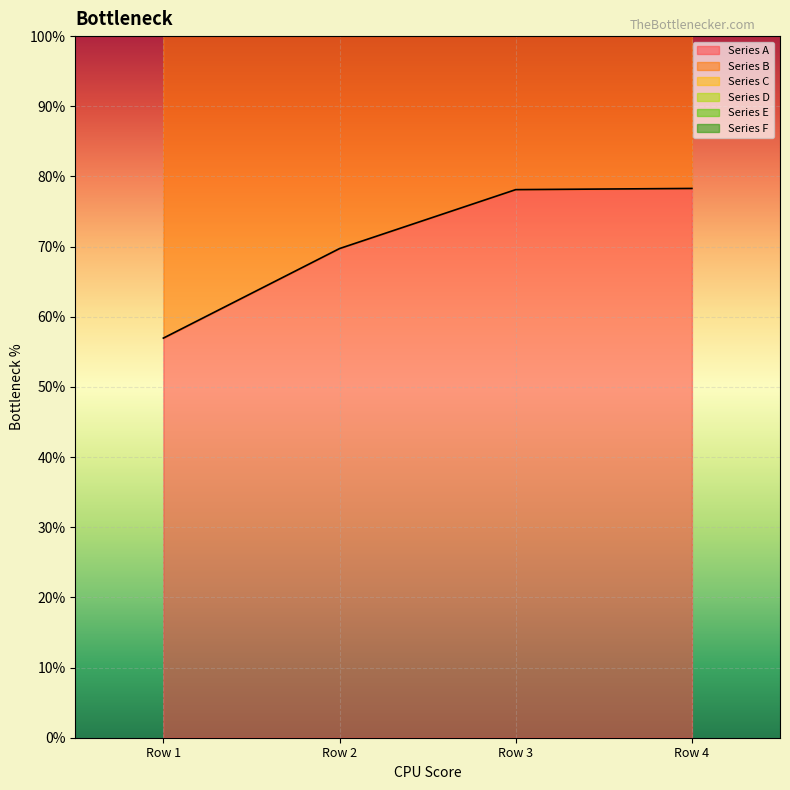

How many data points does each series have?

4